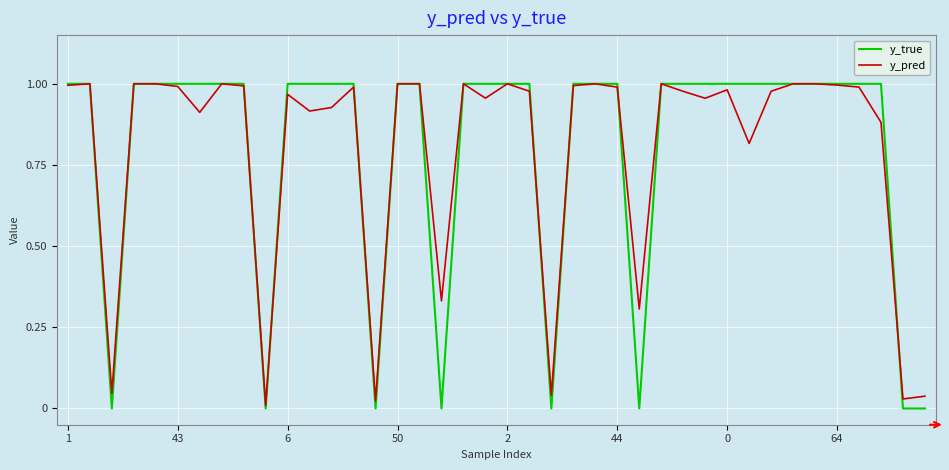

Which series has the widest spread of values?

y_true